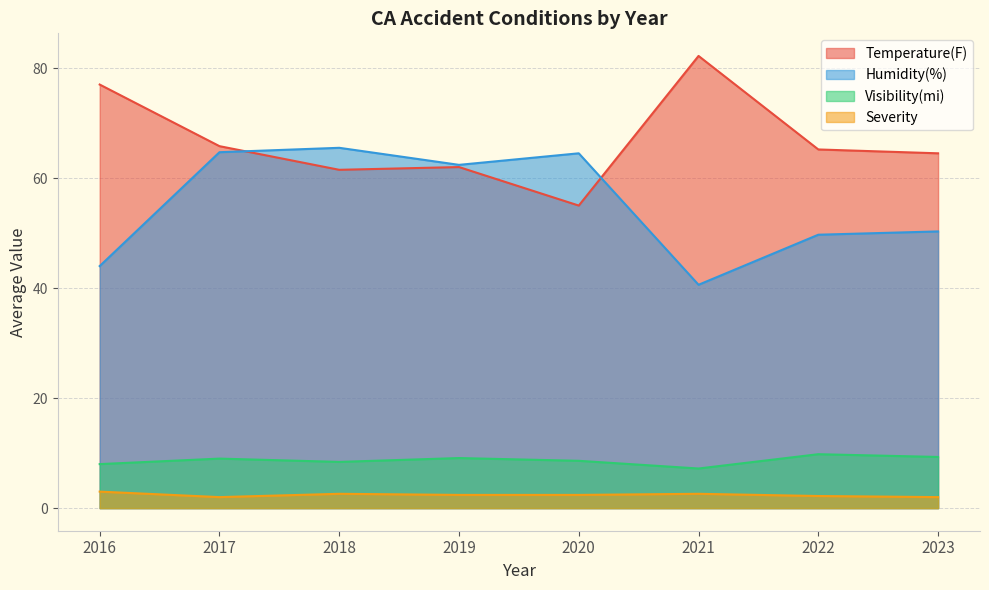

True or false: Visibility(mi) and Severity cross at least once.

False